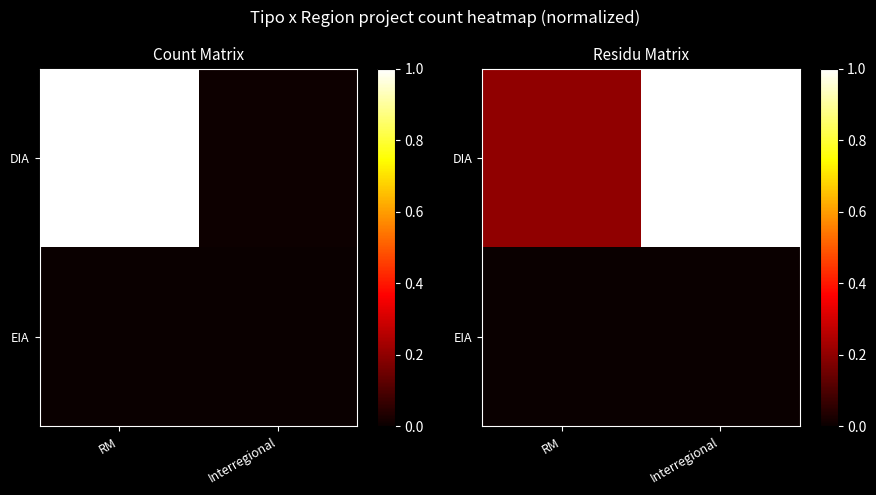

The value of EIA at Interregional is 0.0. True or false?

True